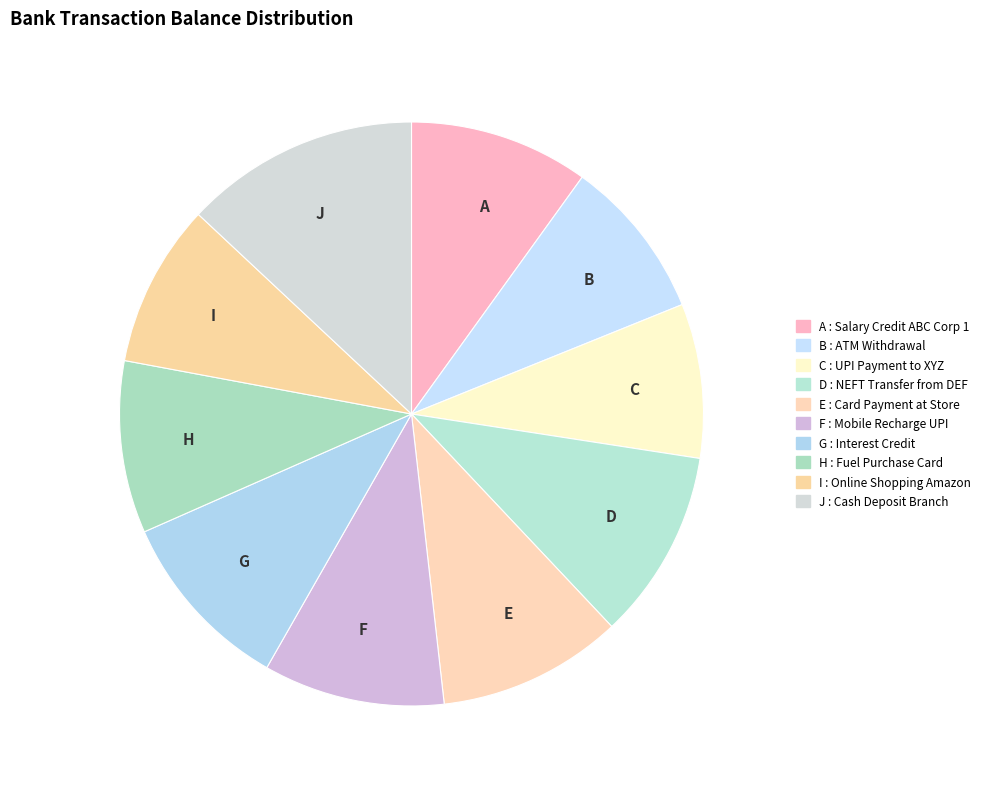

Which slice is the largest?

J